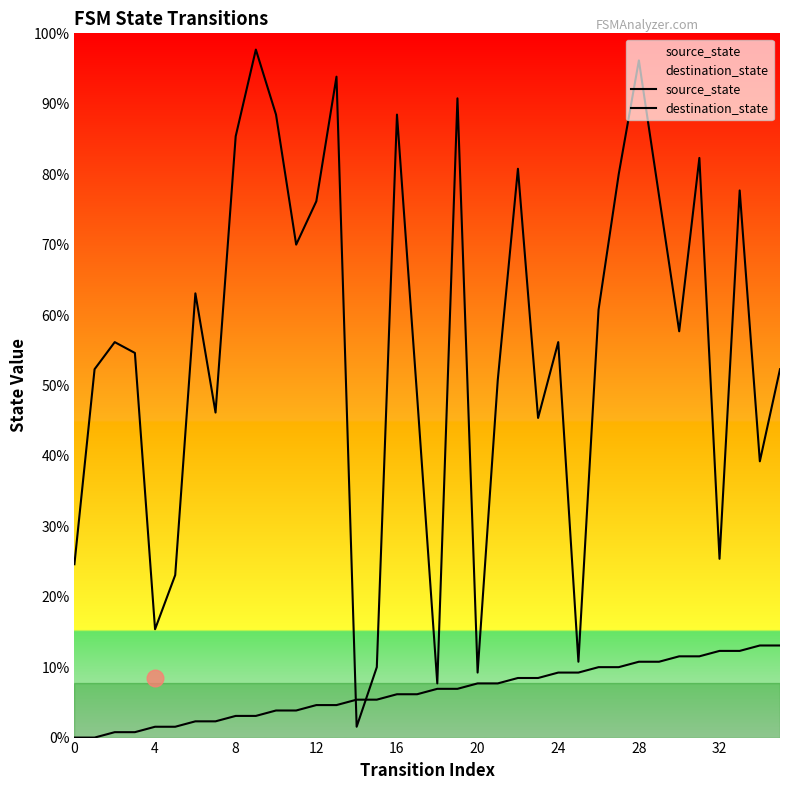

True or false: destination_state and source_state intersect in this chart.

True